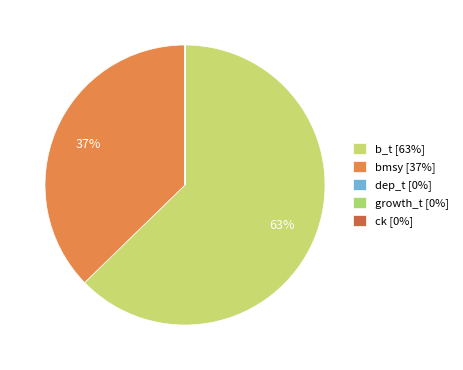

Which category accounts for the majority?

b_t